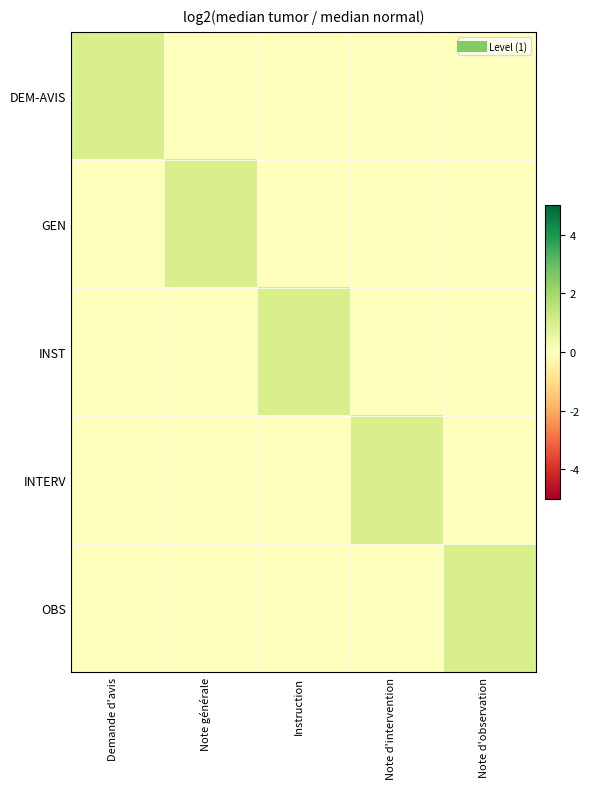

Between Note générale and Instruction, which is larger?

Note générale